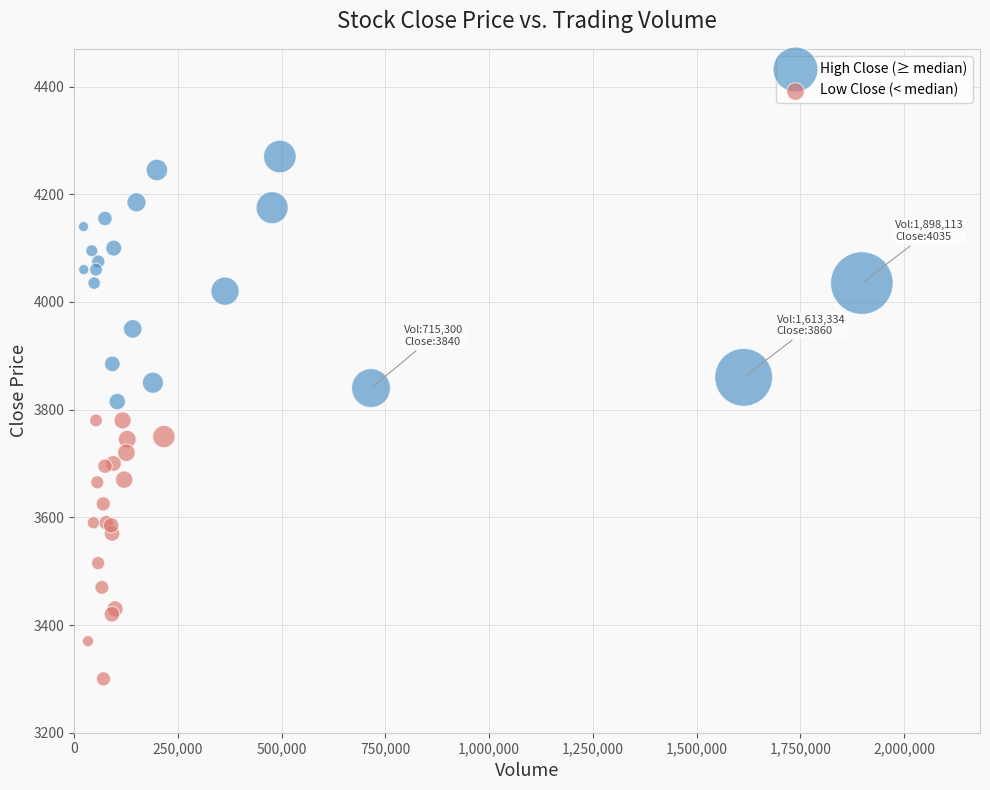

Which series reaches the minimum Y coordinate?

Low Close (< median)